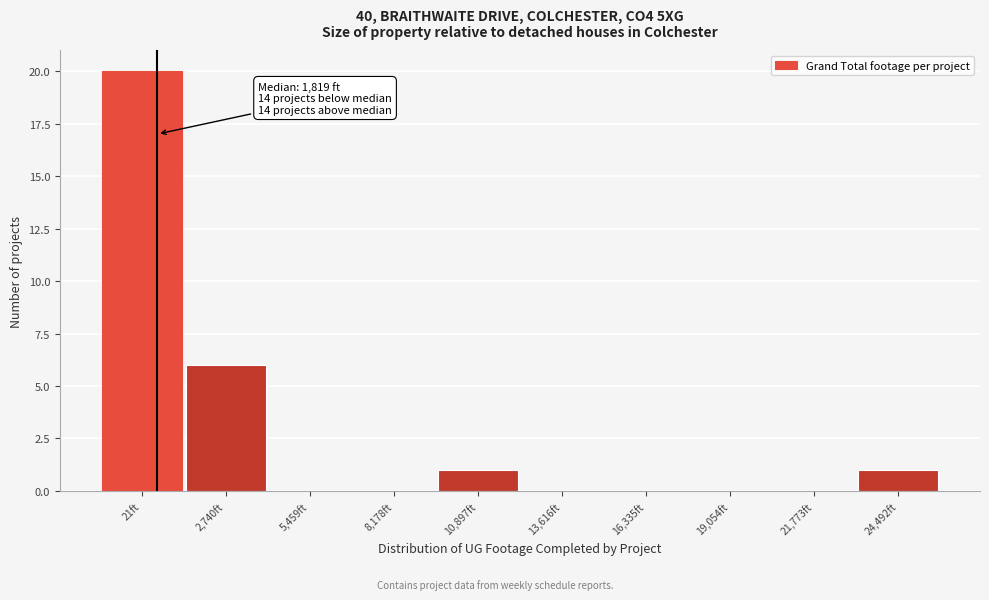

Reading right to left, what are all the values shown in this chart?

24,492ft=1	21,773ft=0	19,054ft=0	16,335ft=0	13,616ft=0	10,897ft=1	8,178ft=0	5,459ft=0	2,740ft=6	21ft=20